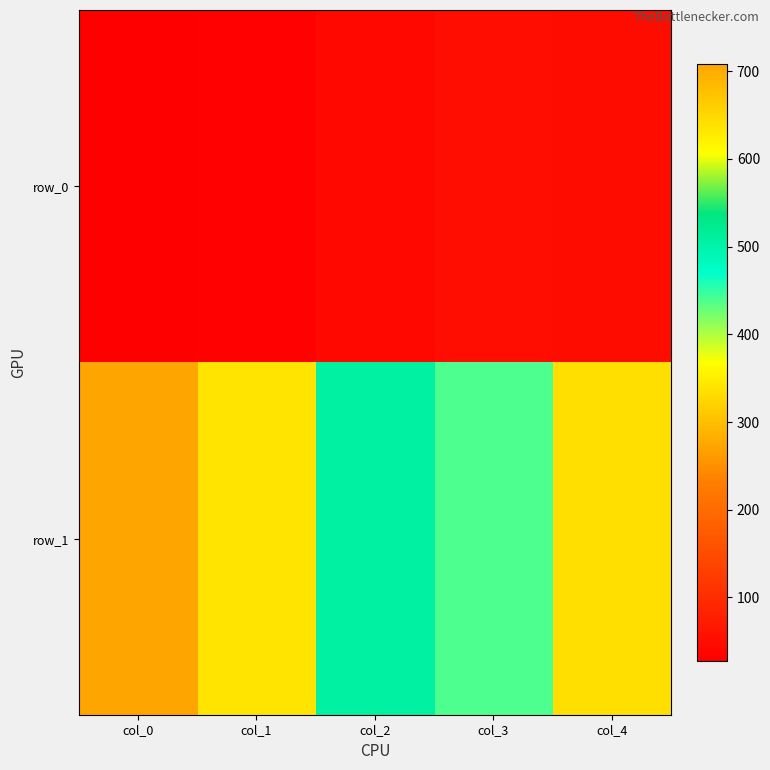

Rank the categories by row_0 value from highest to lowest.

col_3, col_4, col_2, col_1, col_0